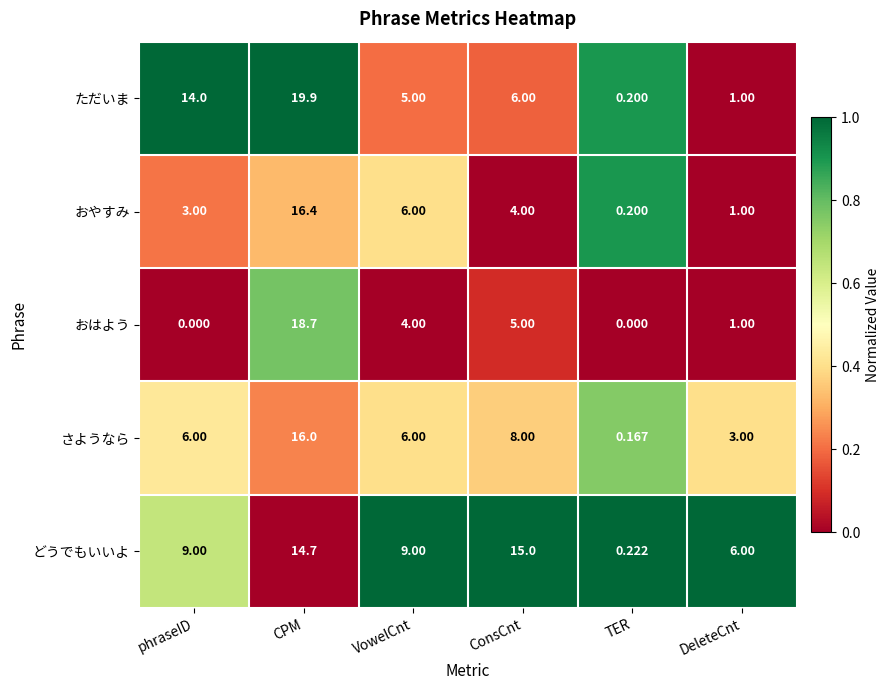

At which label does おはよう first exceed 4?

CPM